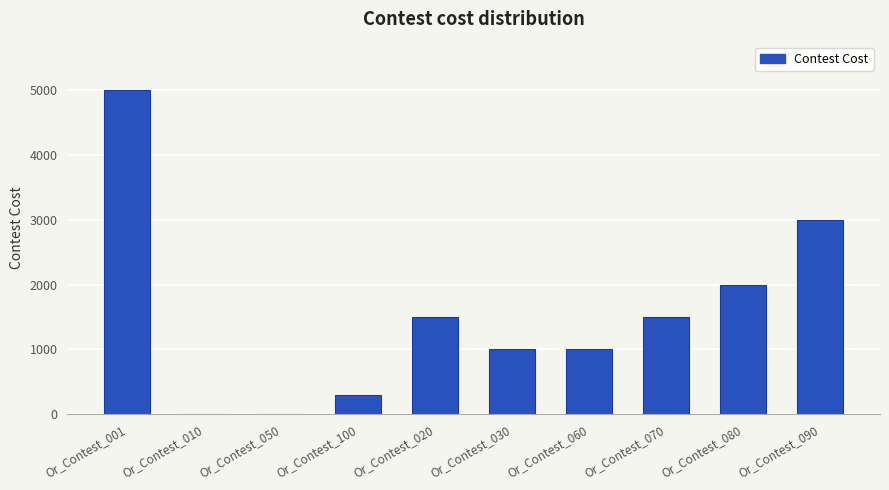

How many categories are shown in the chart?

10